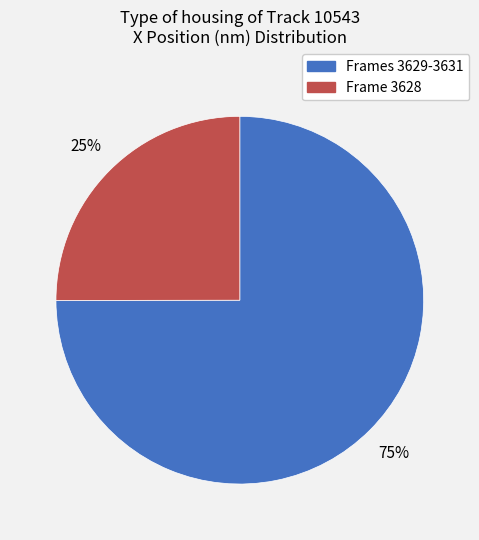

True or false: Frame 3628 accounts for 12% of the total.

False